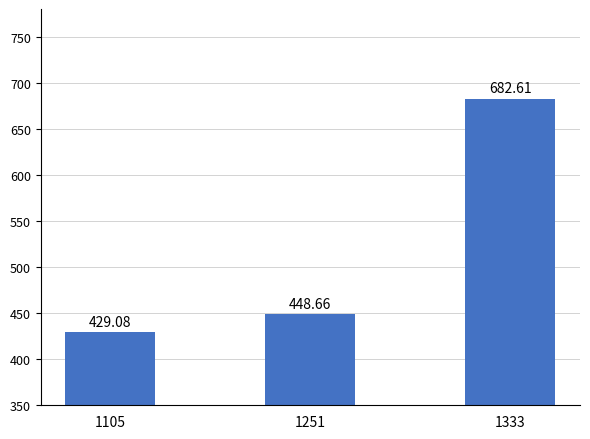

Reading right to left, transcribe all the data shown in this chart.

1333=682.6	1251=448.7	1105=429.1